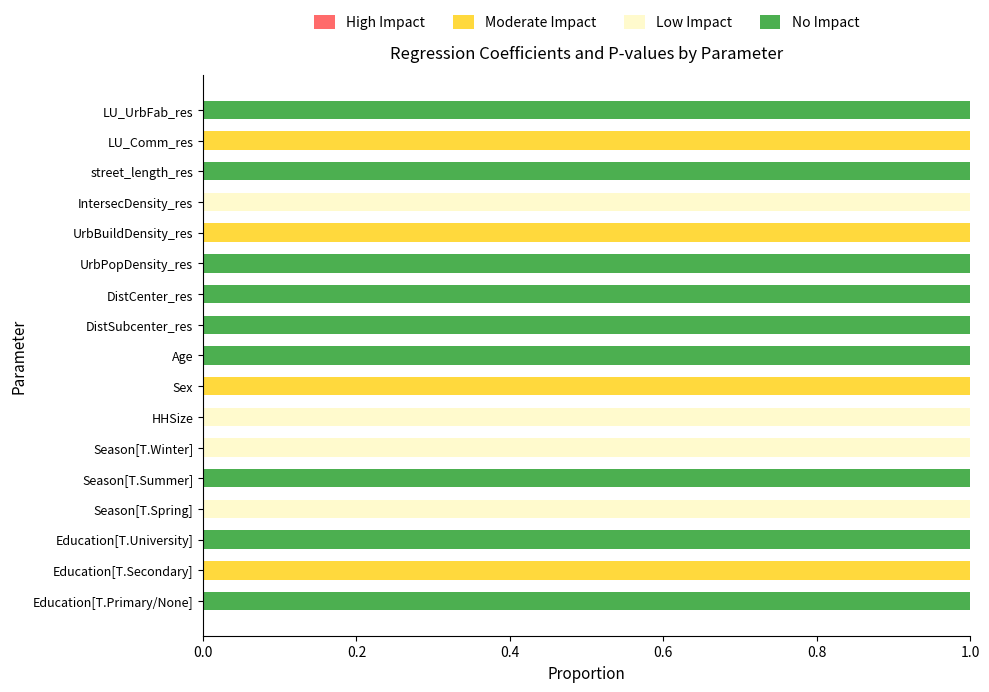

The Moderate Impact series shows 1 at Education[T.Secondary]. True or false?

True